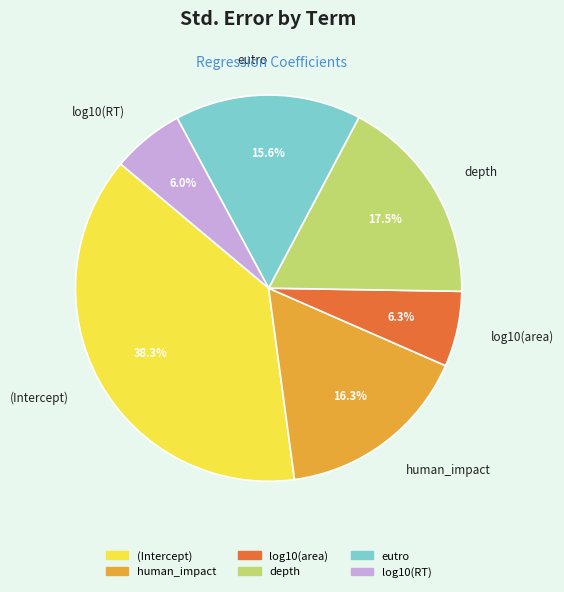

Which slice is the largest?

(Intercept)